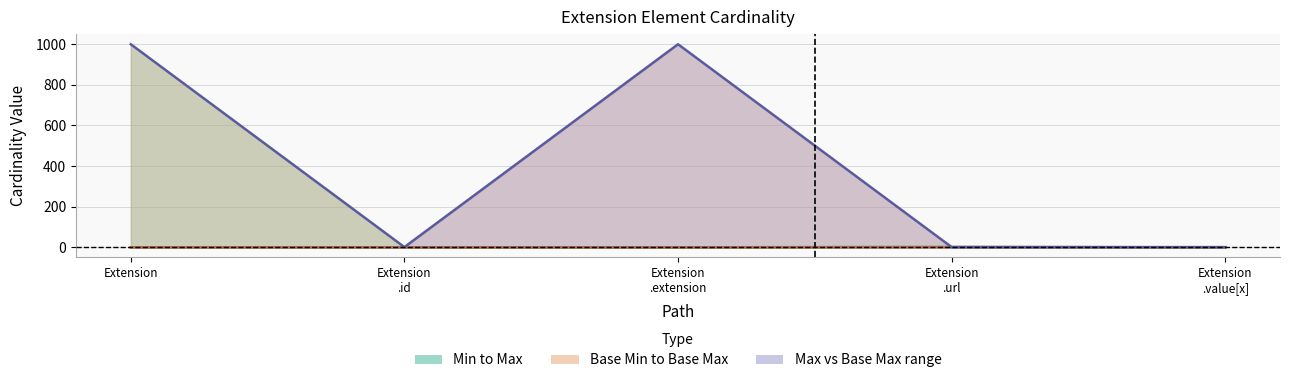

True or false: Base Min and Min intersect in this chart.

False